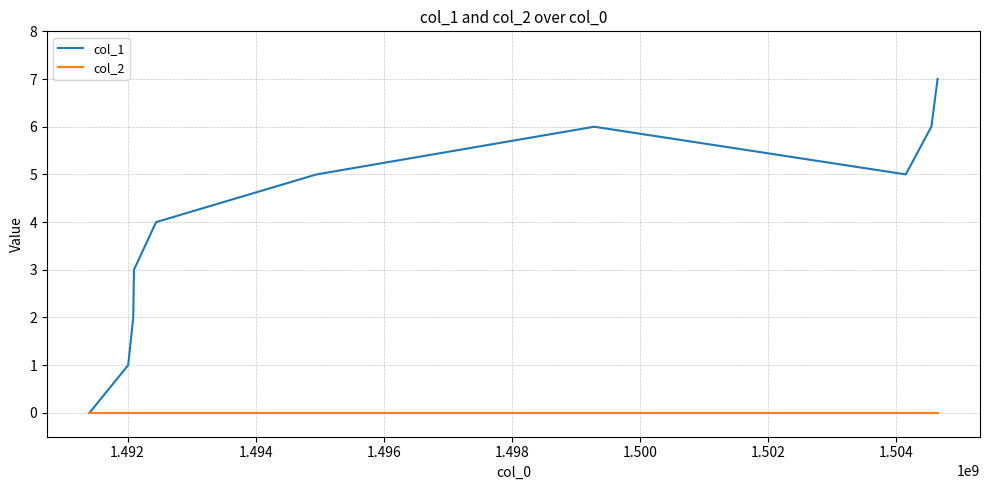

Rank the series by their average value, from highest to lowest.

col_1, col_2